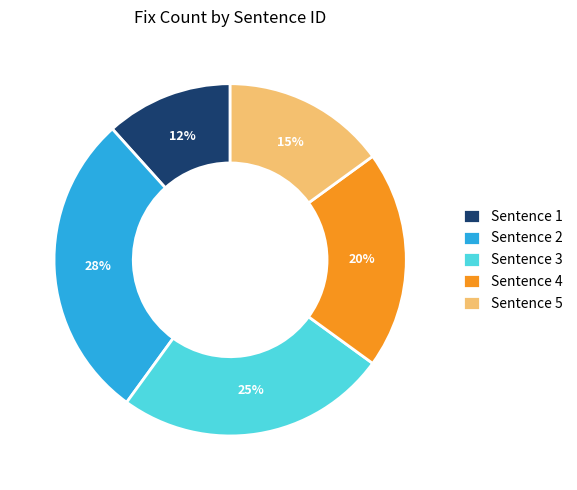

Is the sum of Sentence 1 and Sentence 5 greater than half?

No